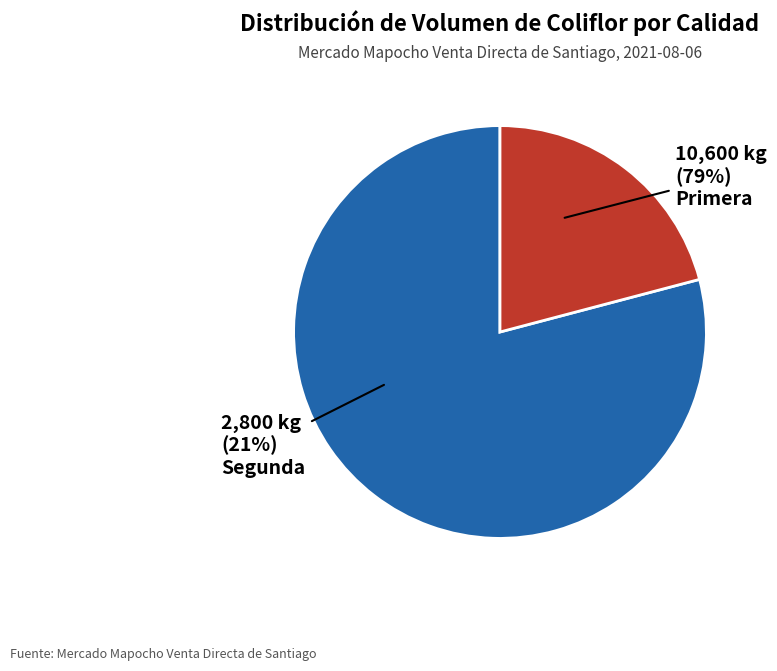

To the nearest percent, what percentage of the pie is Primera?

79%